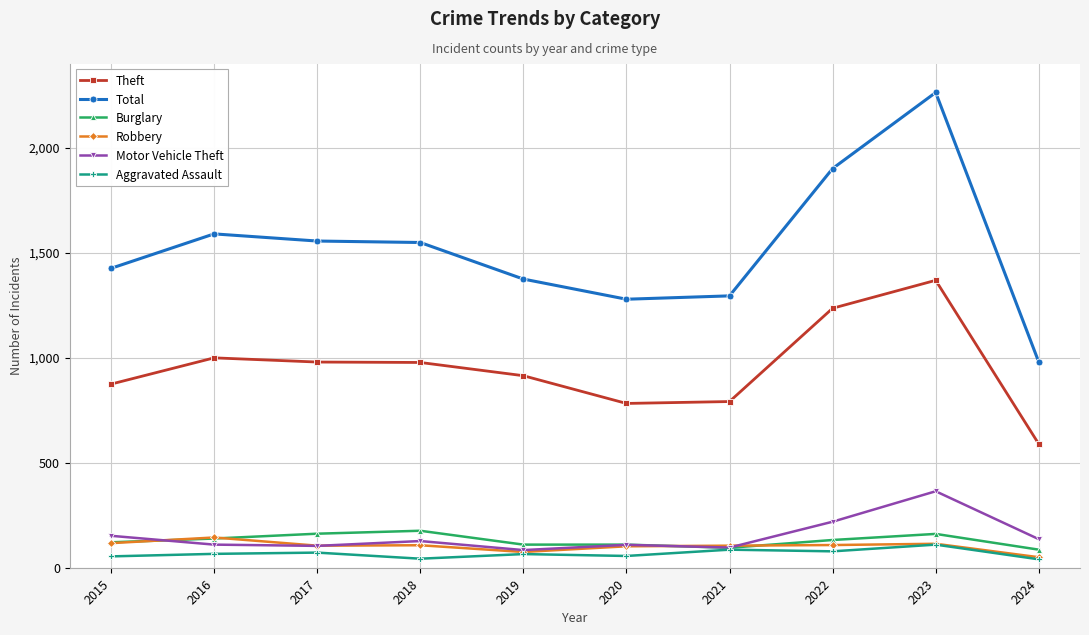

True or false: Total and Theft intersect in this chart.

False